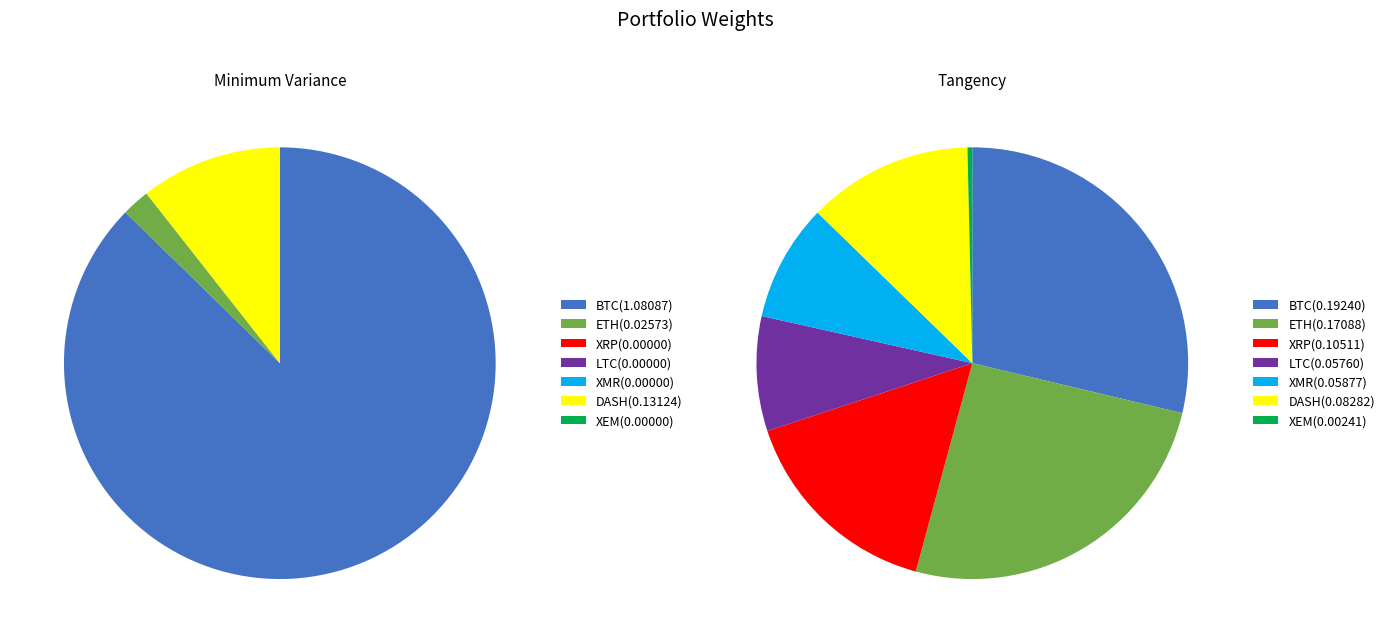

Which series changed the most between BTC and XEM?

Minimum Variance